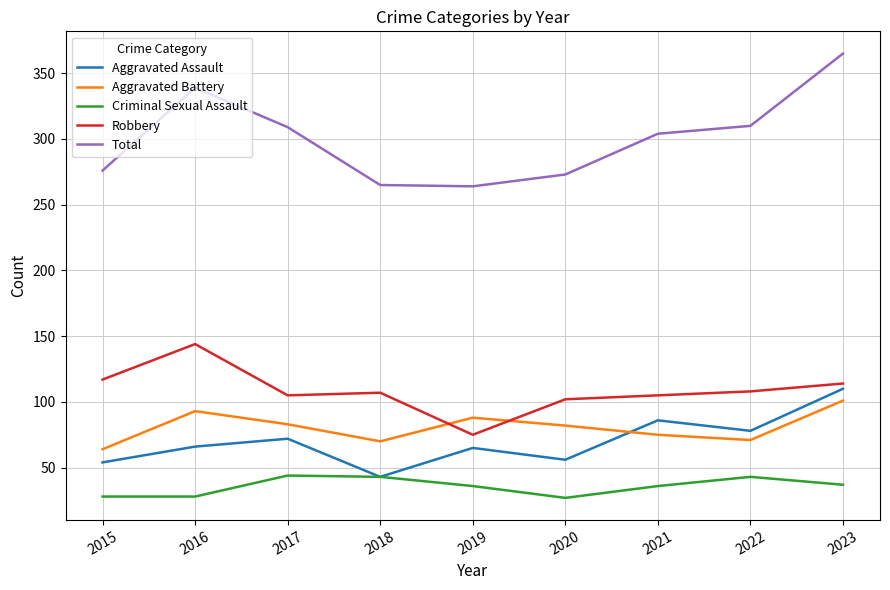

List the series in order of their peak value, highest first.

Total, Robbery, Aggravated Assault, Aggravated Battery, Criminal Sexual Assault